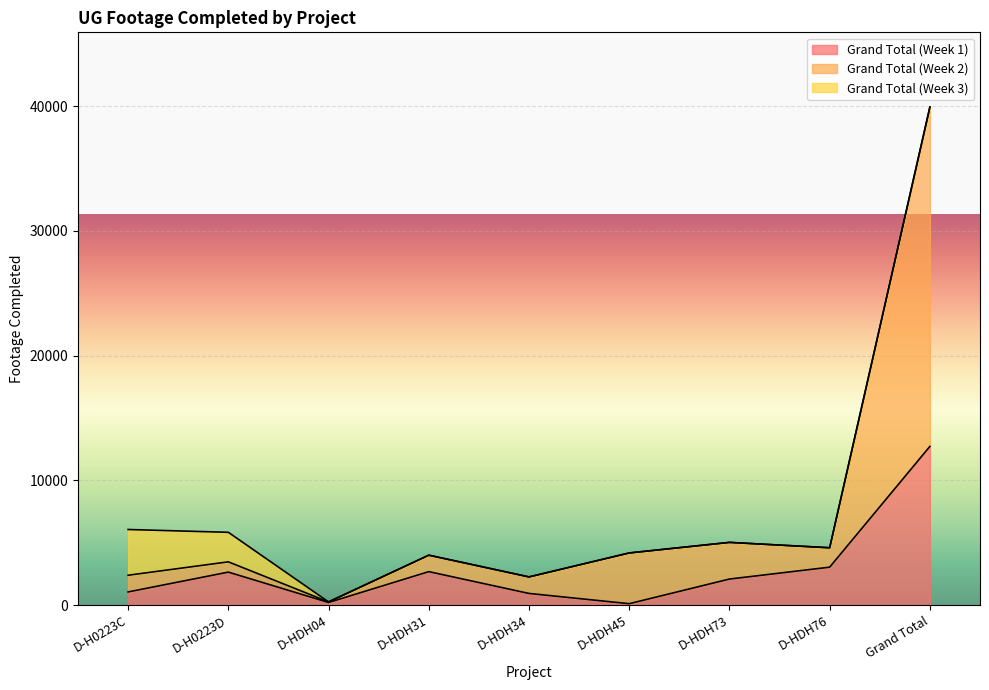

The Grand Total (Week 1) series shows 2616 at Grand Total. True or false?

False